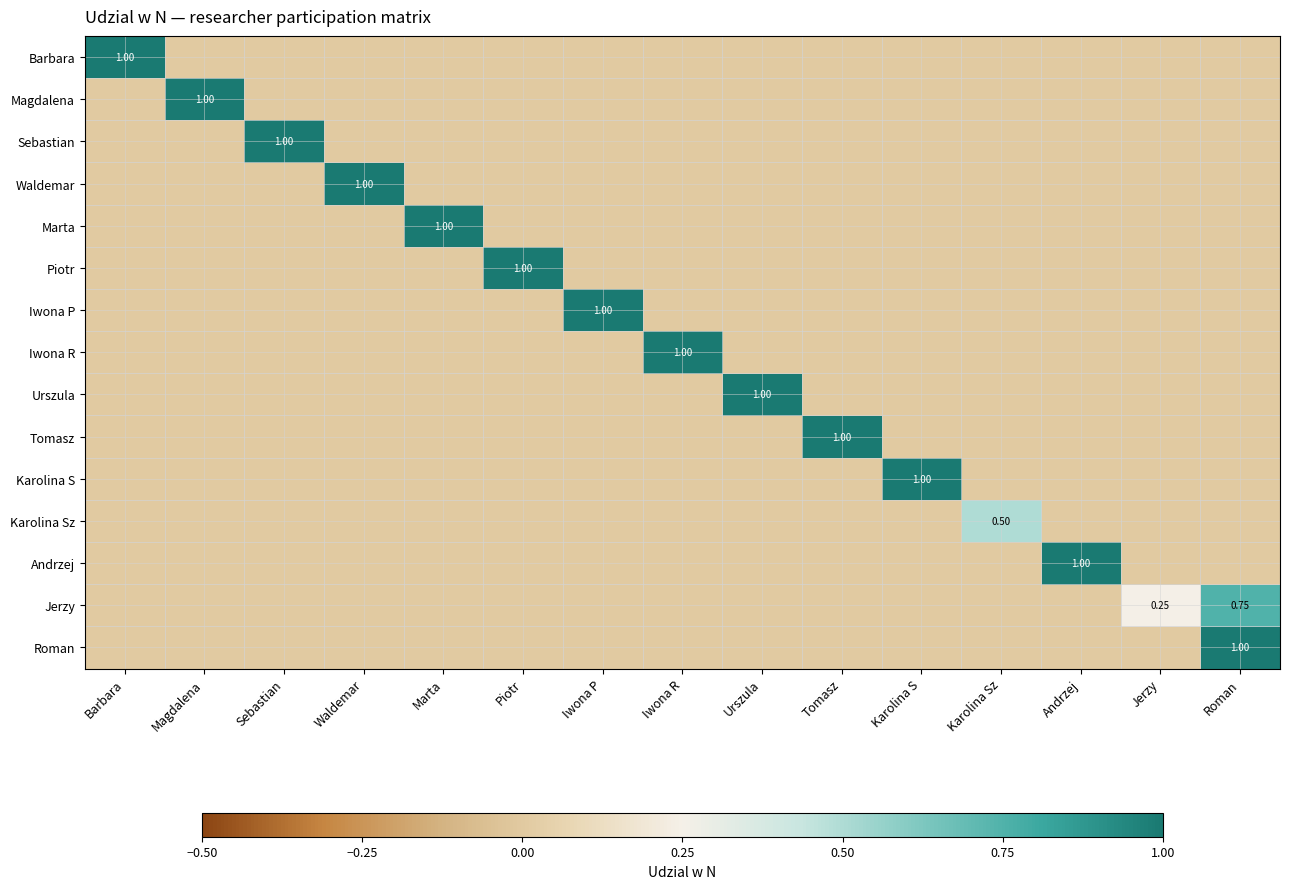

What is the difference between the maximum and second lowest values in the Magdalena series?

1.0